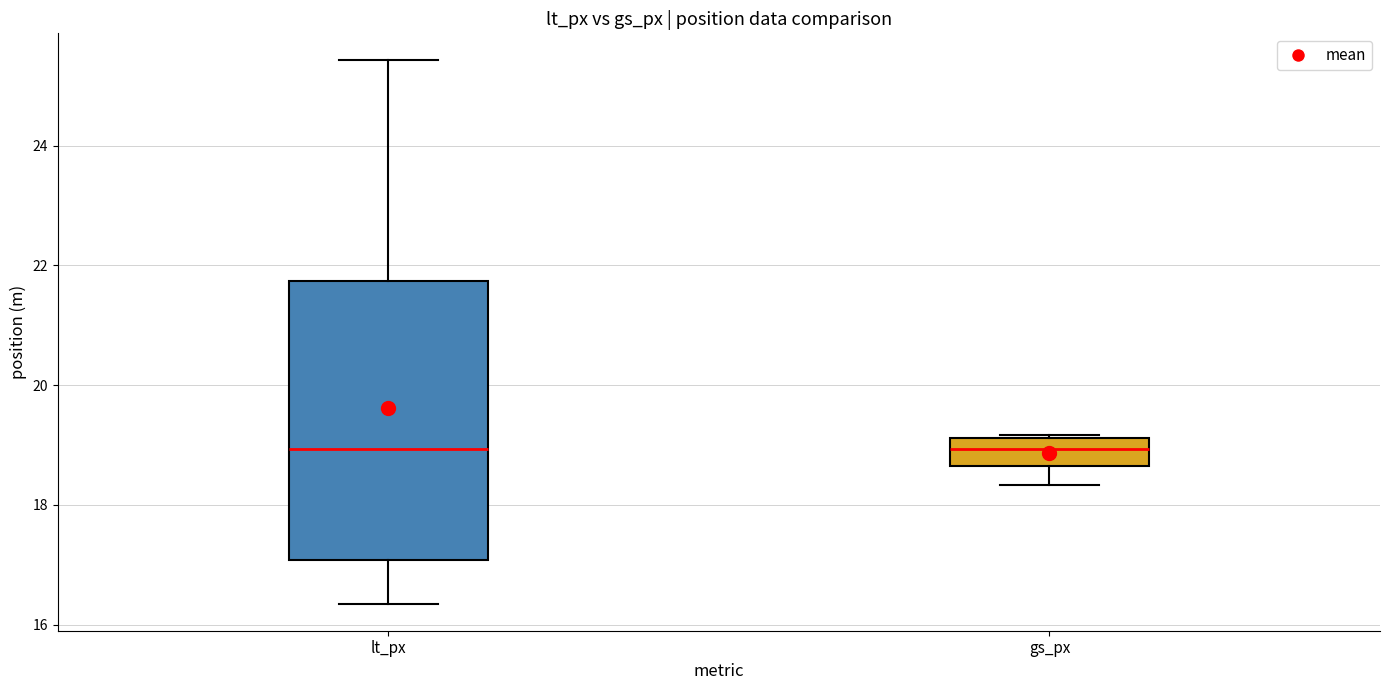

Which box is the tallest, from its lower edge to its upper edge?

lt_px